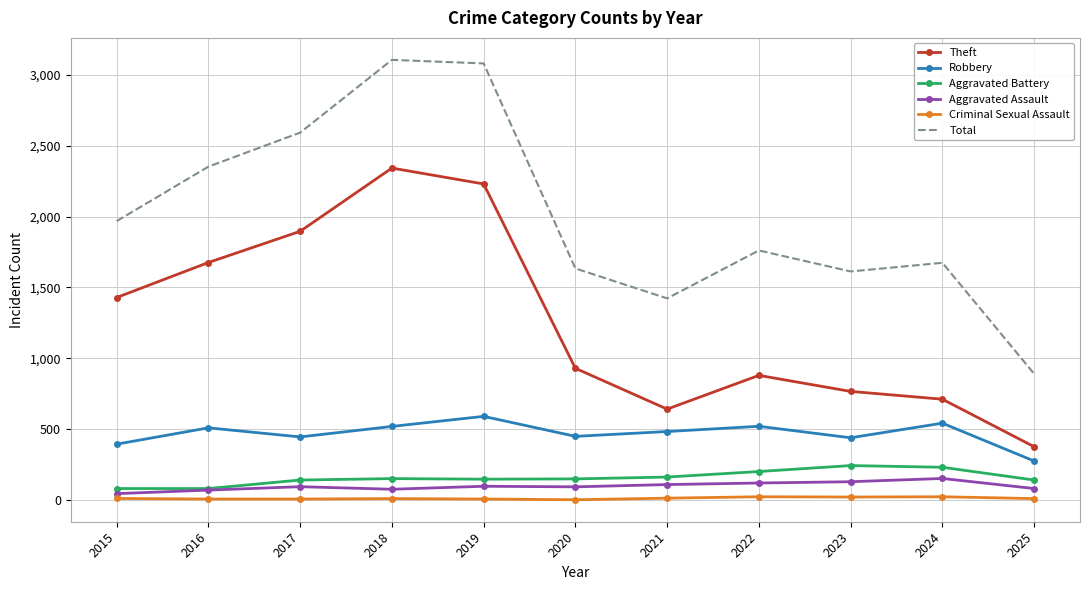

True or false: Theft has a value of 3498 at 2019.

False